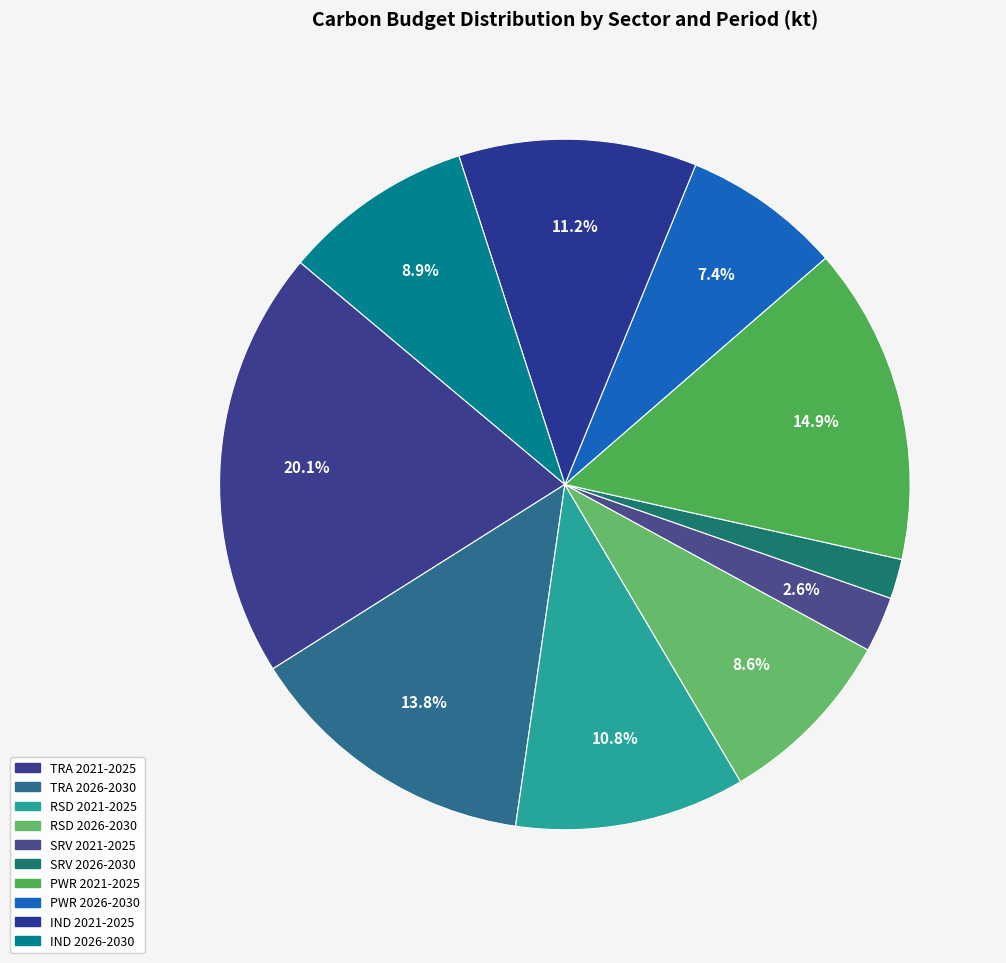

Combined, what portion of the pie is PWR 2026-2030 and IND 2021-2025?

18.6%